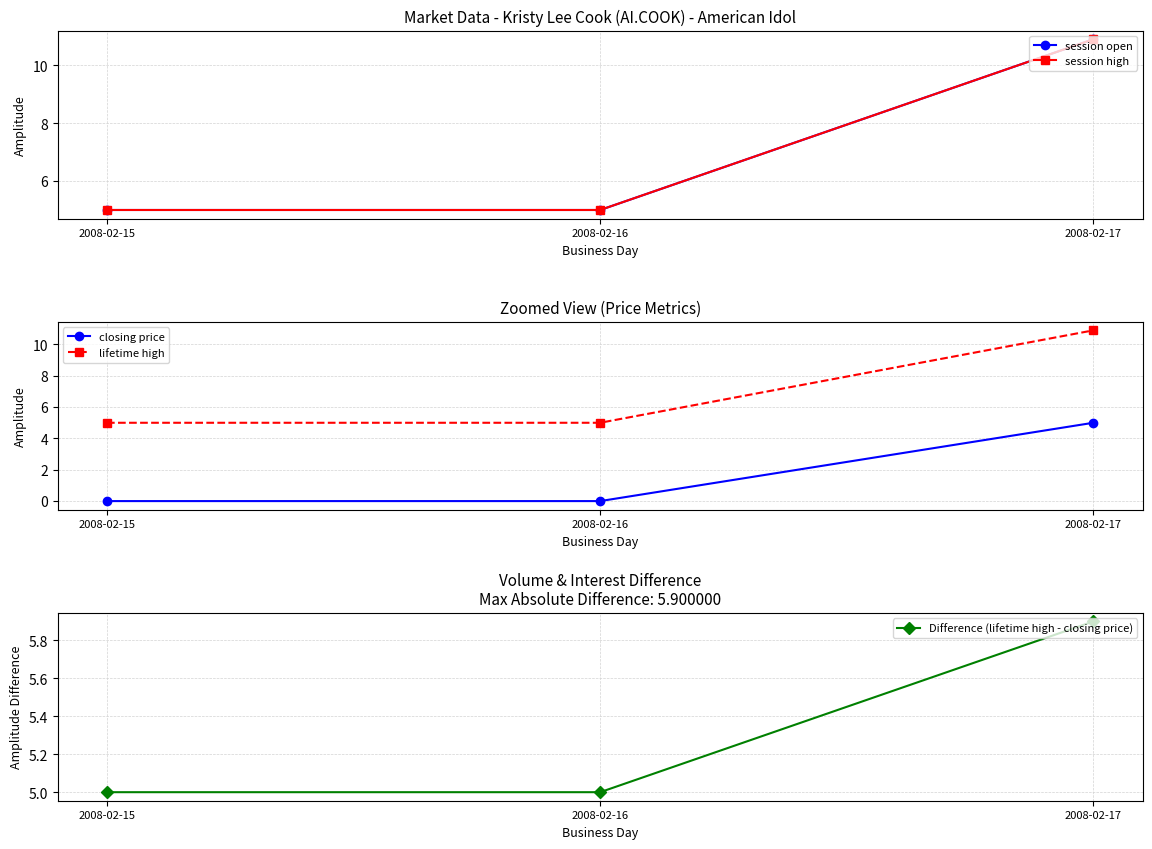

Reading left to right, extract all data points from this chart.

session open: 2008-02-15=5.0	2008-02-16=5.0	2008-02-17=10.9
session high: 2008-02-15=5.0	2008-02-16=5.0	2008-02-17=10.9
closing price: 2008-02-15=0.0	2008-02-16=0.0	2008-02-17=5.0
lifetime high: 2008-02-15=5.0	2008-02-16=5.0	2008-02-17=10.9
Difference (lifetime high - closing price): 2008-02-15=5.0	2008-02-16=5.0	2008-02-17=5.9